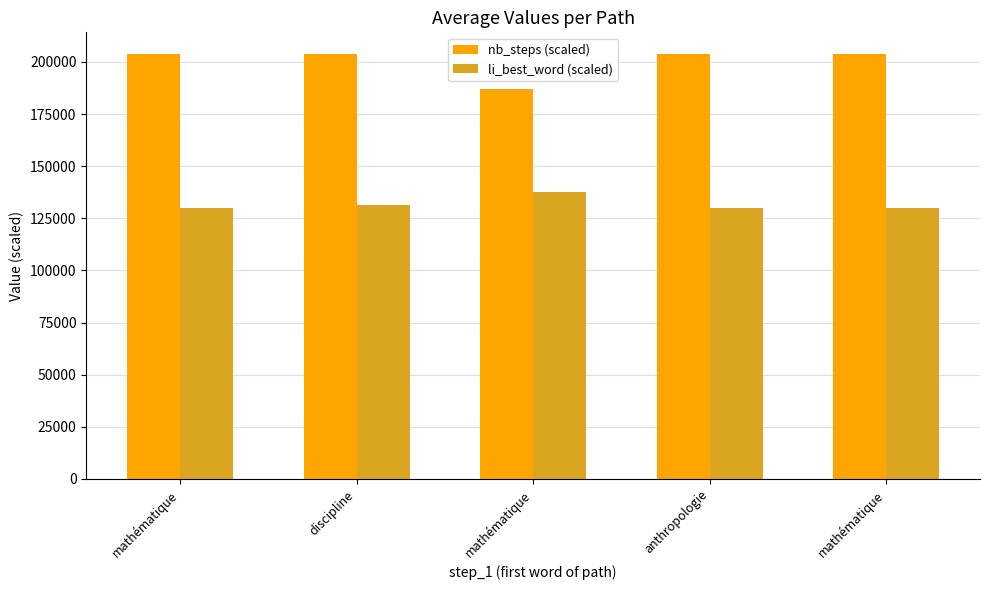

True or false: nb_steps (scaled) has a value of 204000.0 at discipline.

True